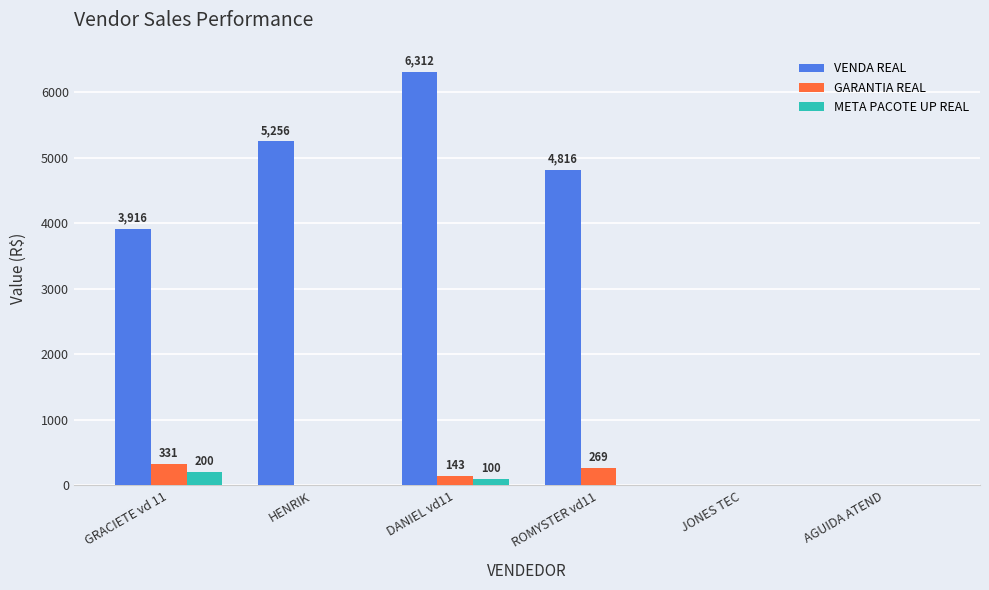

The META PACOTE UP REAL series shows 0.0 at ROMYSTER vd11. True or false?

True